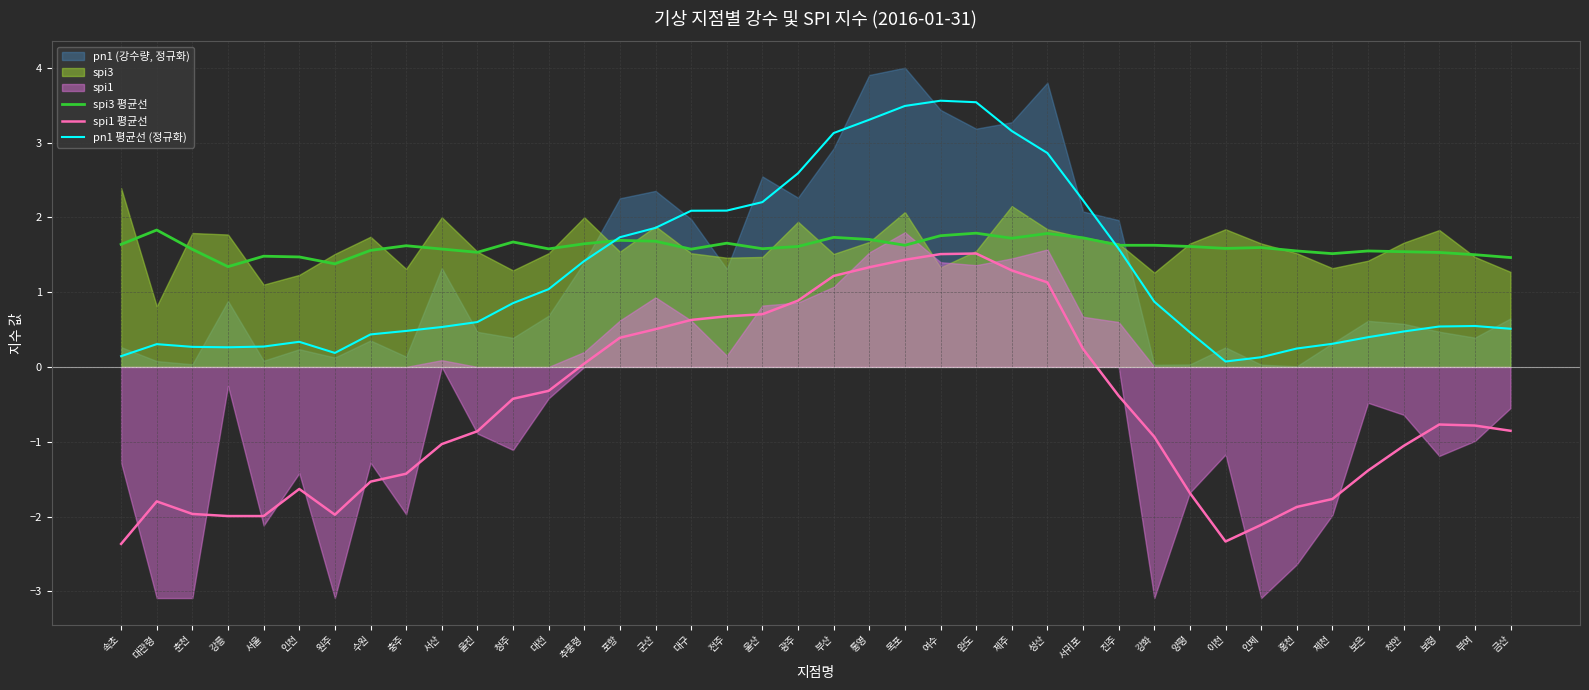

How many interior local peaks does the pn1 평균선 (정규화) series have?

4